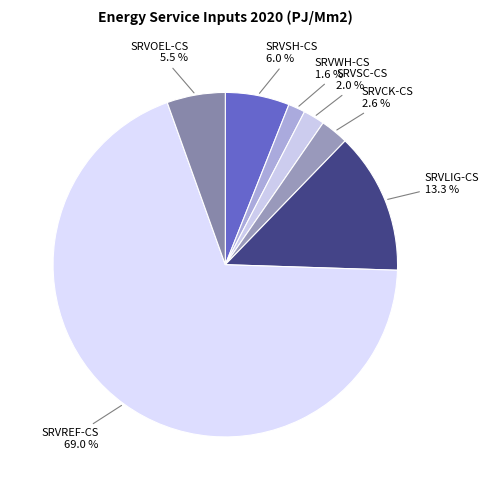

Which category accounts for the majority?

SRVREF-CS